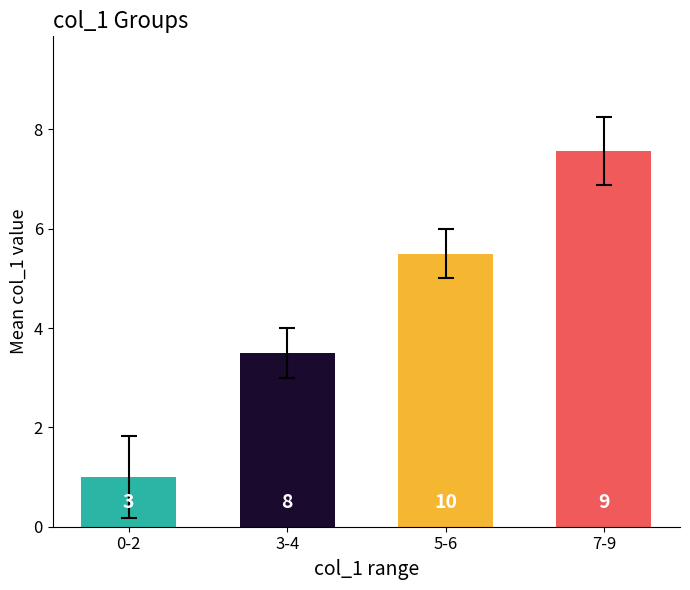

Rank the categories by value from lowest to highest.

0-2, 3-4, 5-6, 7-9